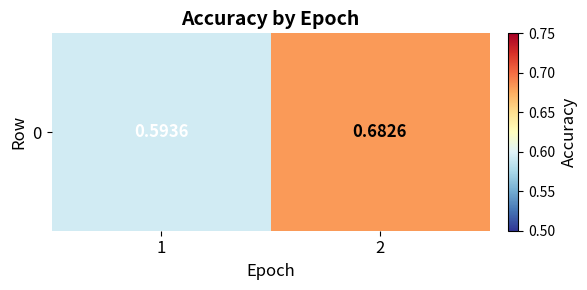

What is the difference between the maximum and minimum values?

0.1